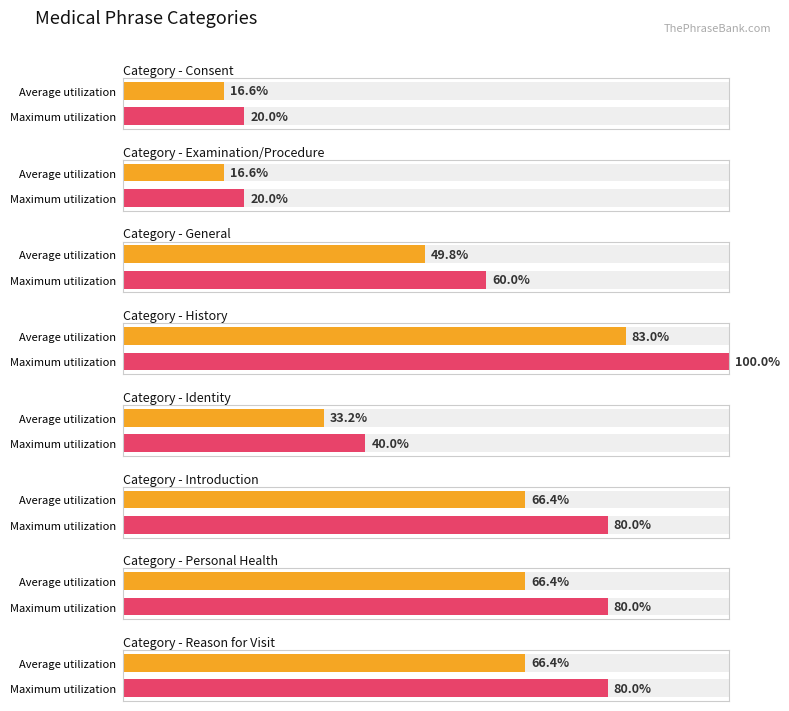

Which has a higher value, Personal Health or Examination/Procedure?

Personal Health